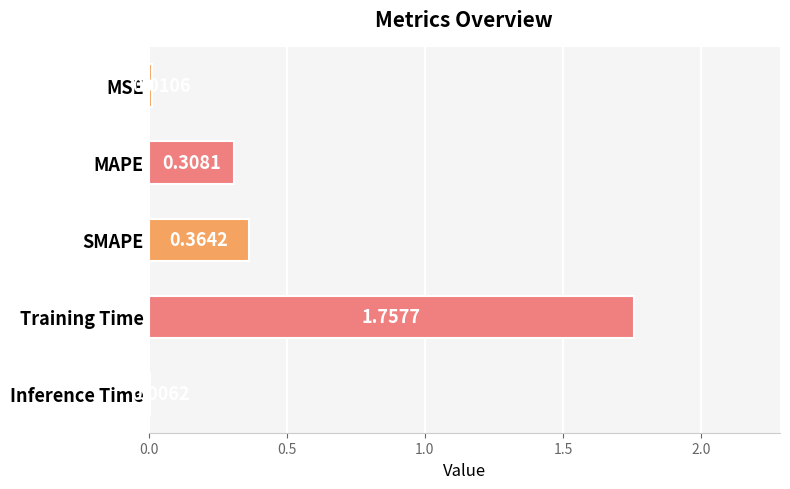

Where is the data nearest to the value 0?

Inference Time